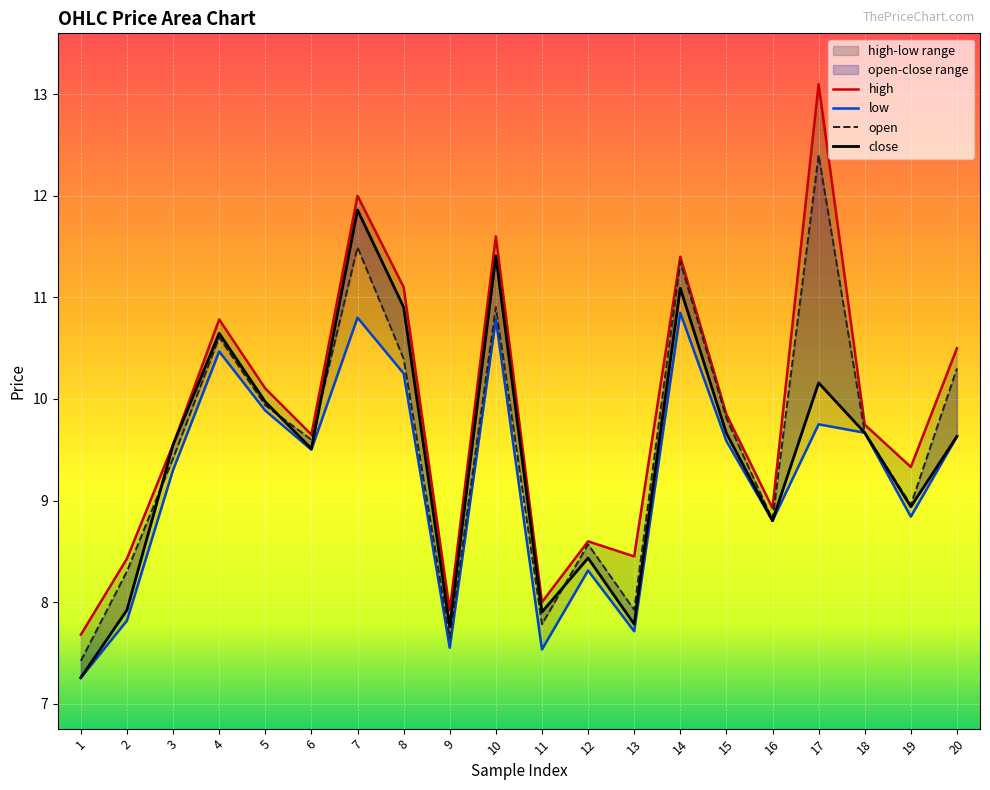

How many interior local valleys does the high series have?

6